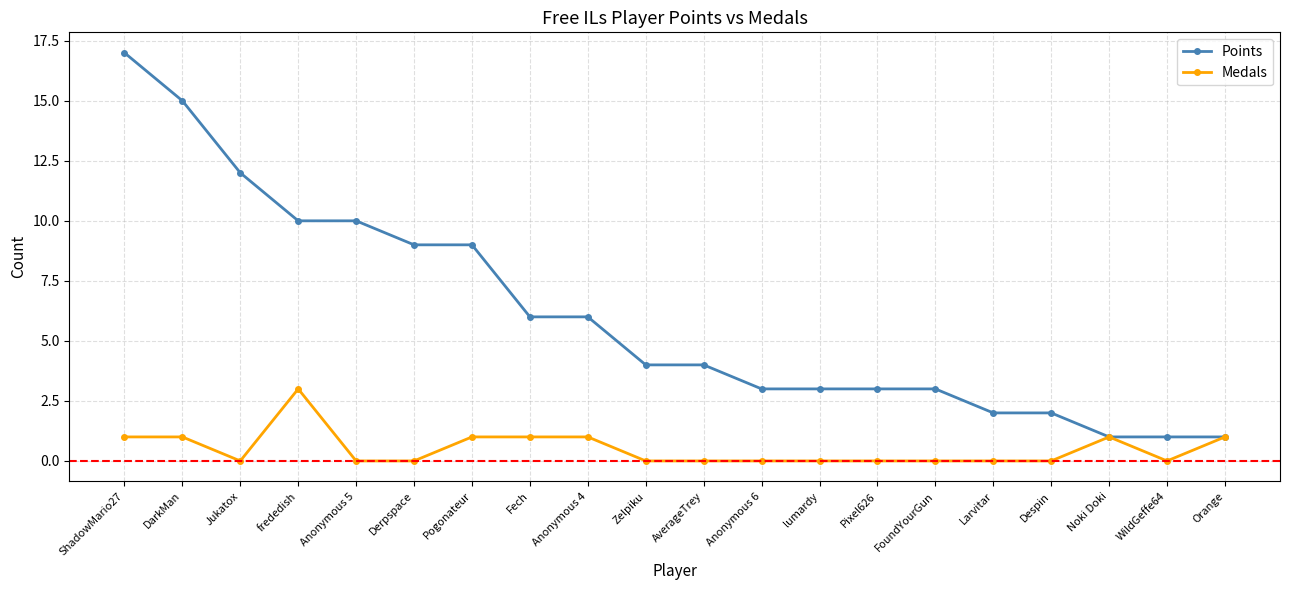

What position from the right is Zelpiku?

11